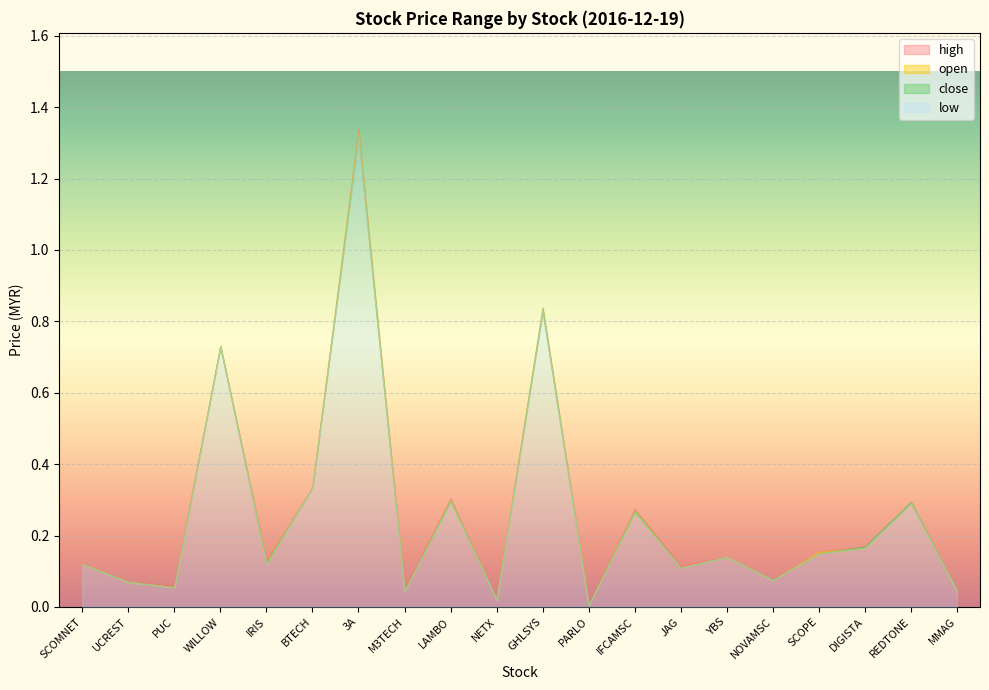

What is the average value of the close series?

0.3